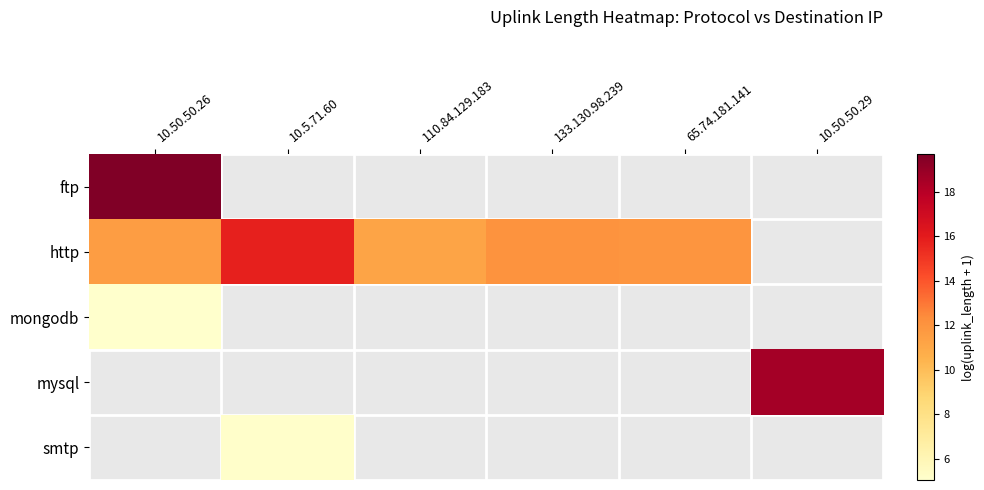

Read the smtp value at 10.5.71.60.

5.2